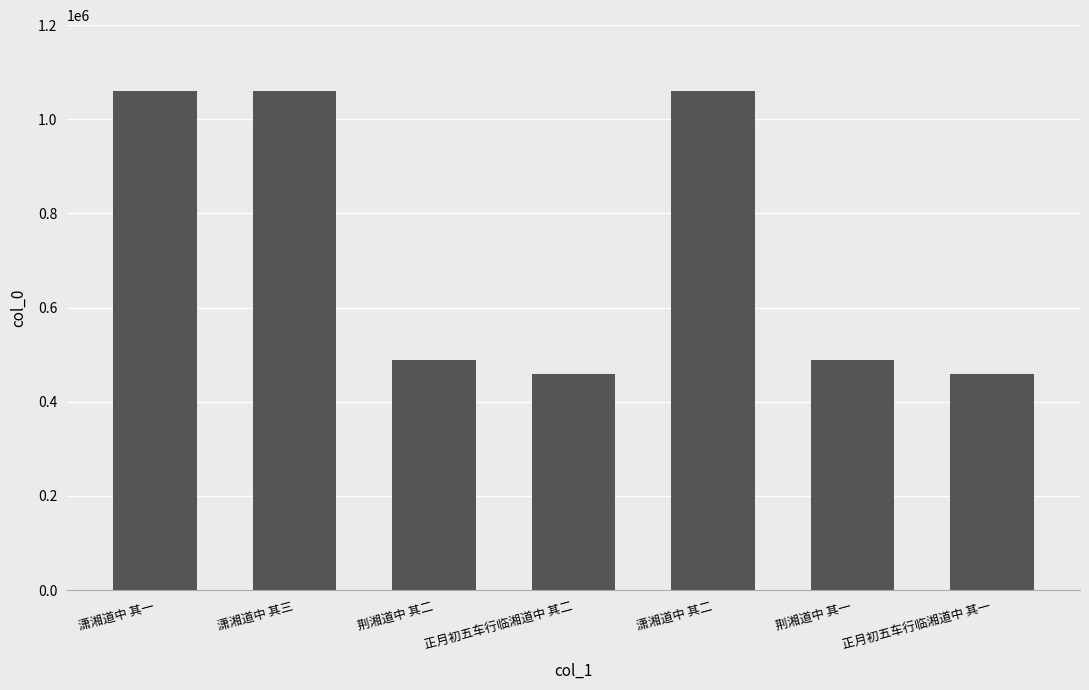

Where does the data first go above 488937?

潇湘道中 其一